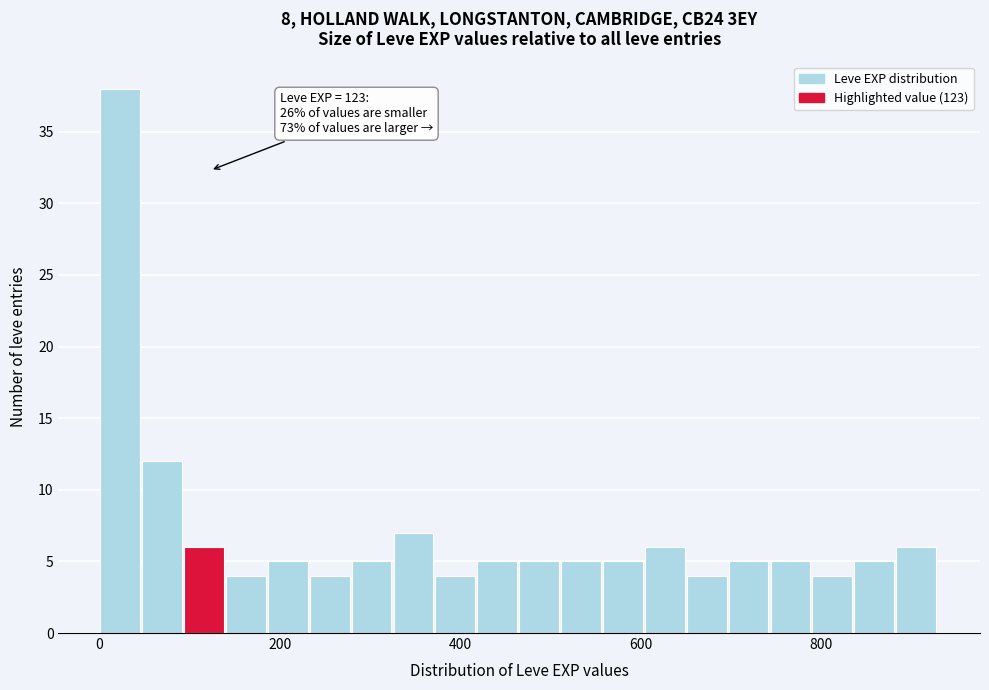

Read against the x-axis, roughly where is the centre of the tallest bar?

20